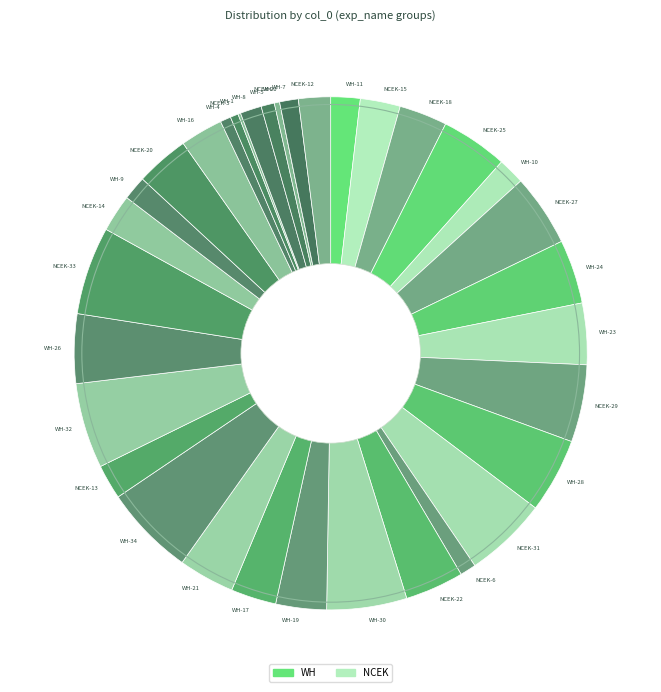

Is the sum of NCEK-18 and NCEK-15 greater than half?

No